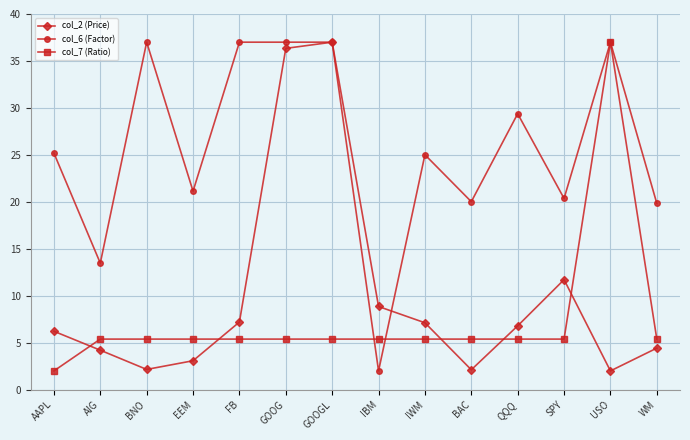

After their last crossing, which series has the higher values: col_2 (Price) or col_7 (Ratio)?

col_7 (Ratio)